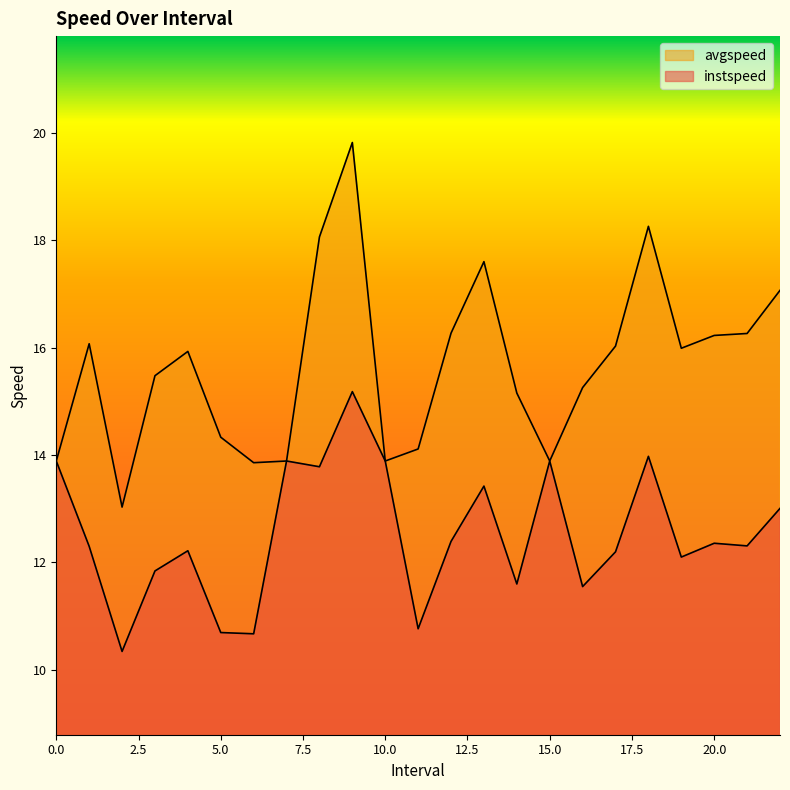

The value of avgspeed at 2.0 is 13.0. True or false?

True